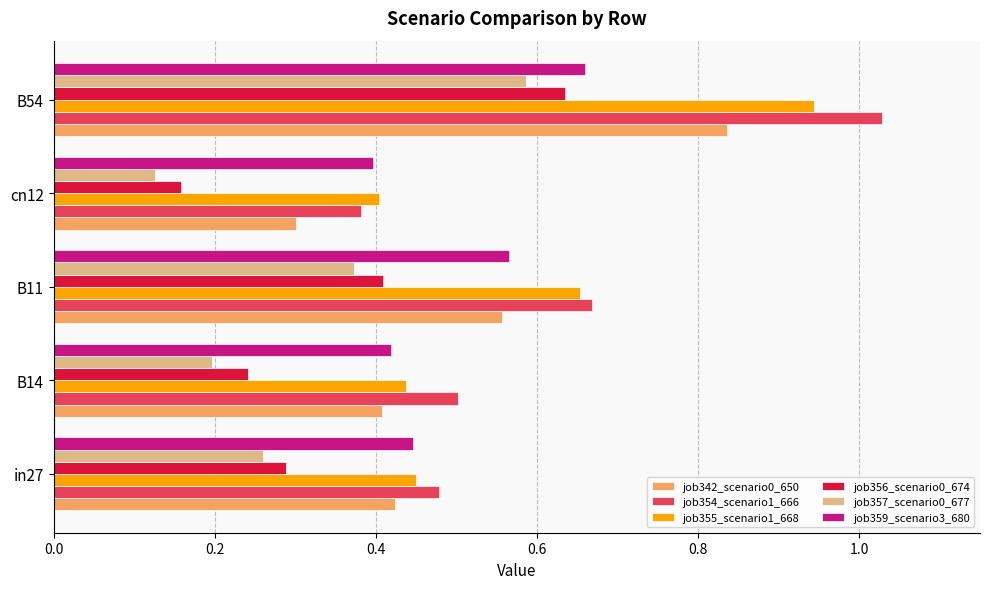

Which series has the largest range (max minus min)?

job354_scenario1_666